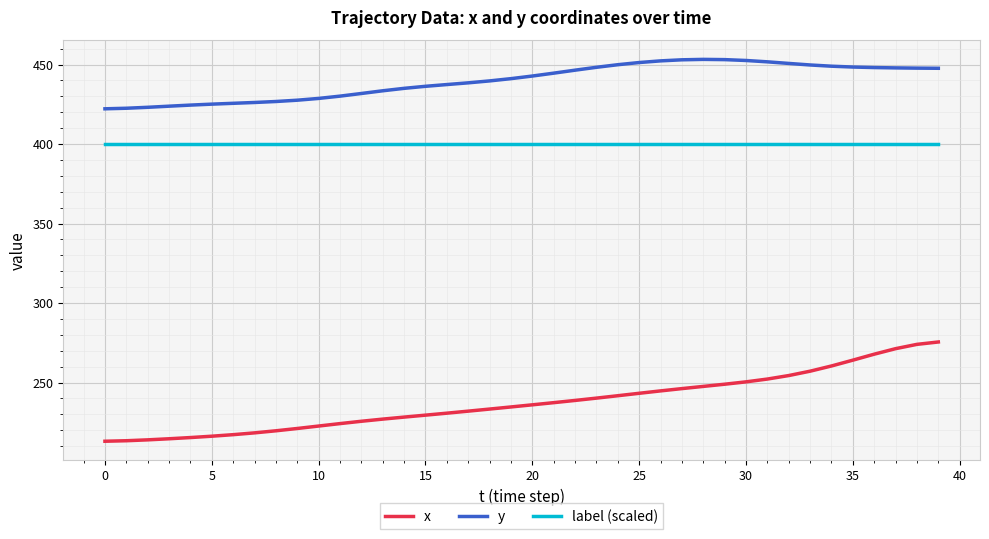

Which series has the largest range (max minus min)?

x